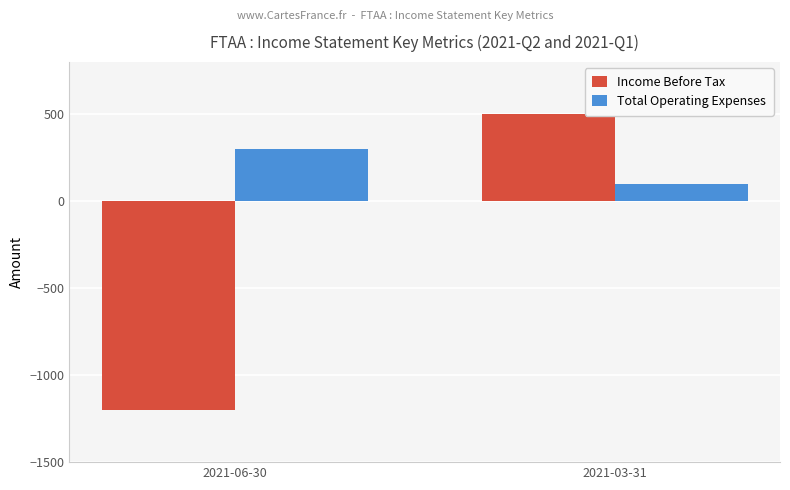

What are all the series names shown in the legend?

Income Before Tax, Total Operating Expenses